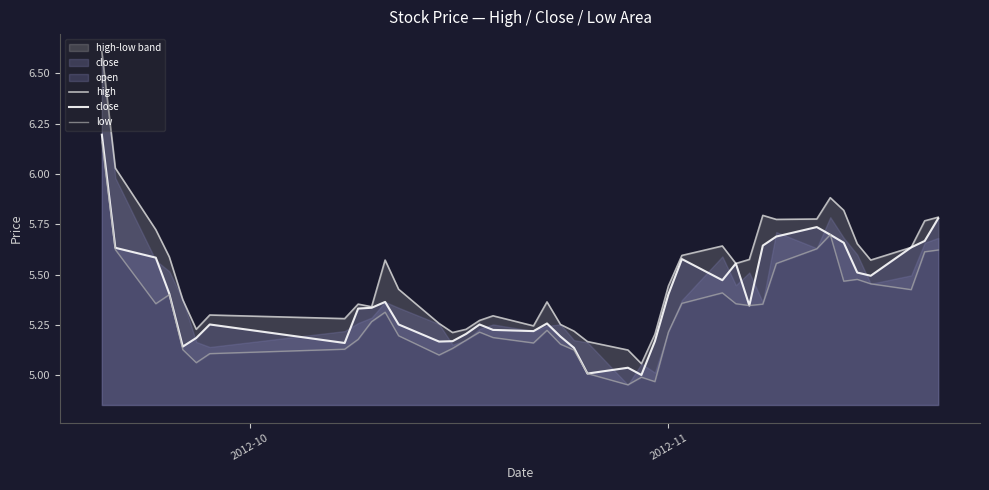

What is the highest value of the close series?

6.2